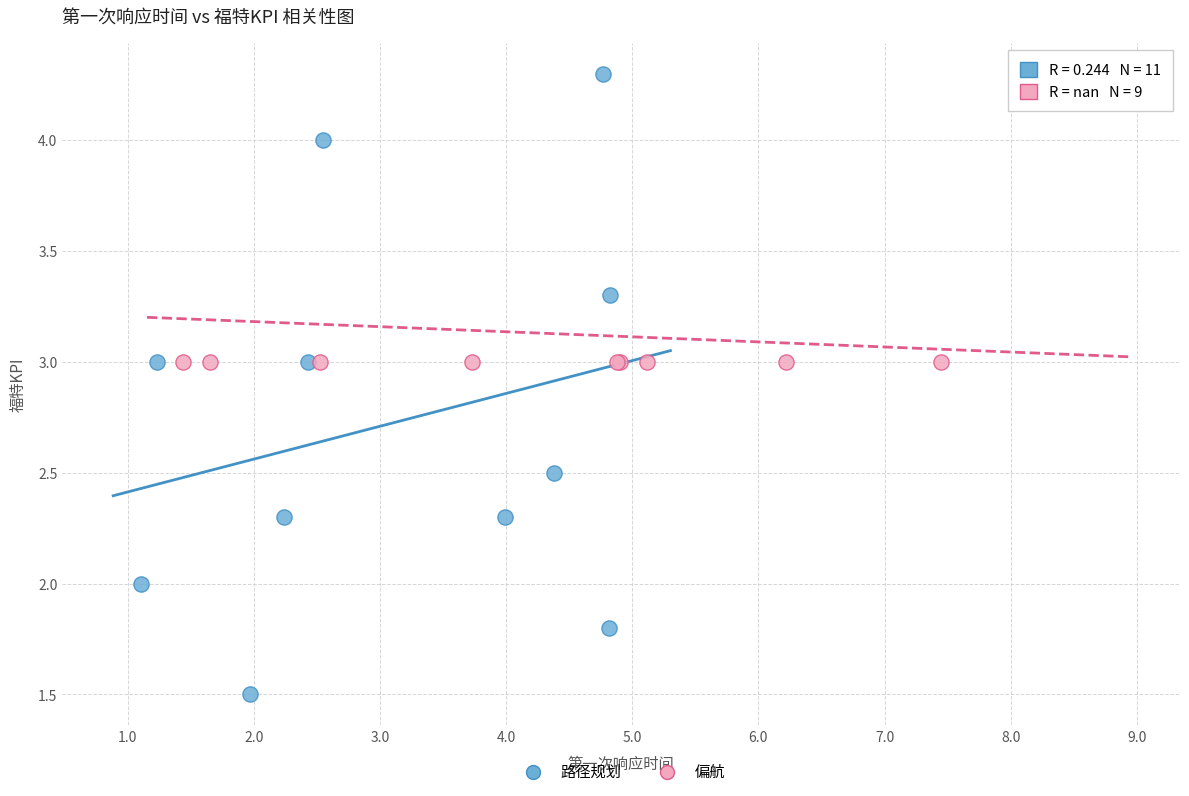

Which series contains the highest Y value?

路径规划